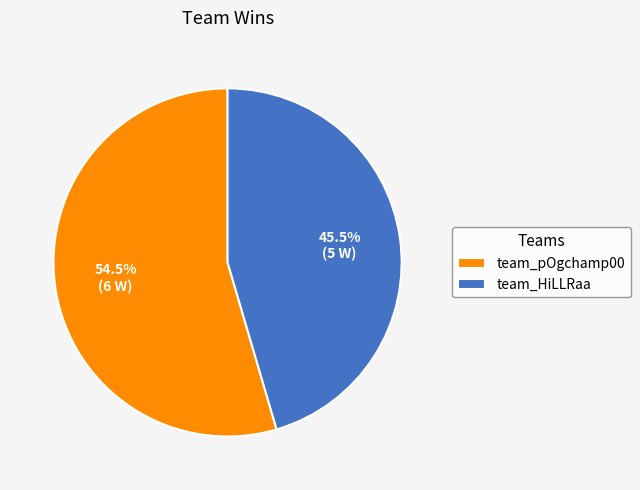

Which category has the smallest portion of the pie?

team_HiLLRaa